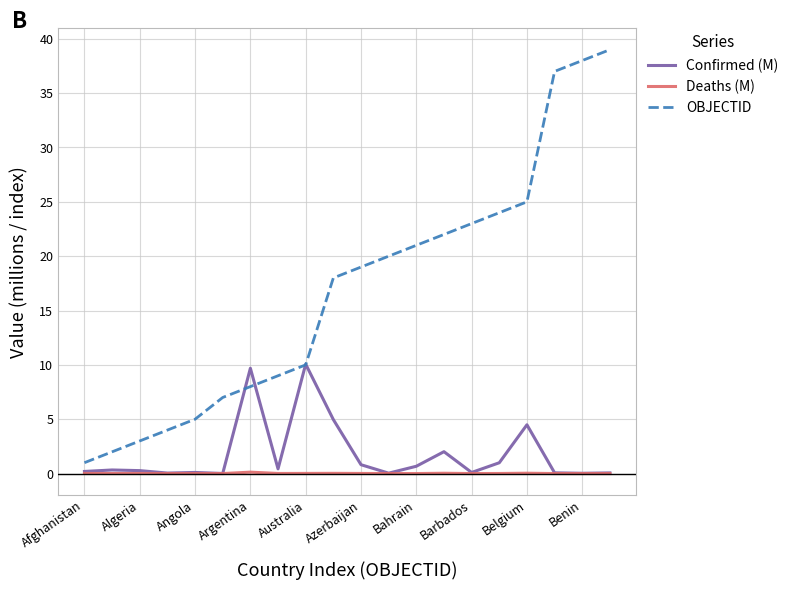

Which series has the largest total across all categories?

OBJECTID